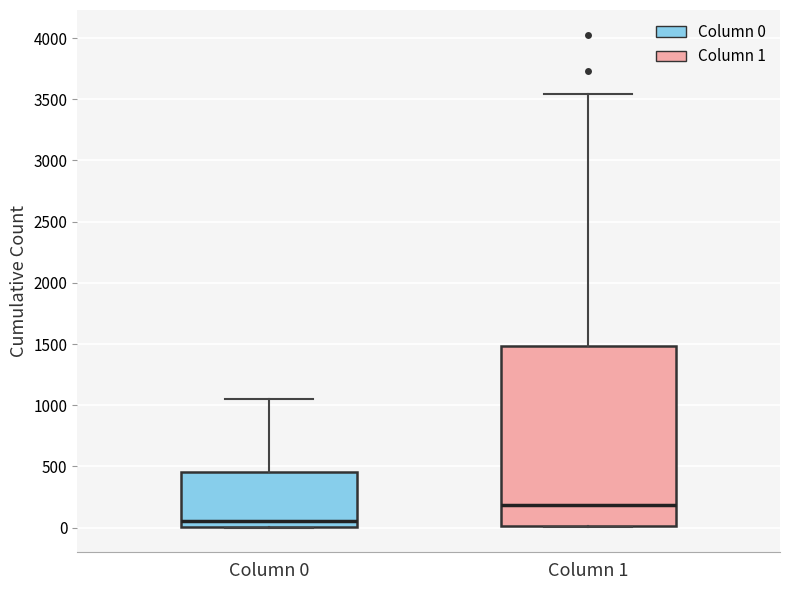

Where is the lower edge of the box for Column 0 on the y-axis? The values are not printed on the chart, so give them approximately, as read against the axis.

0